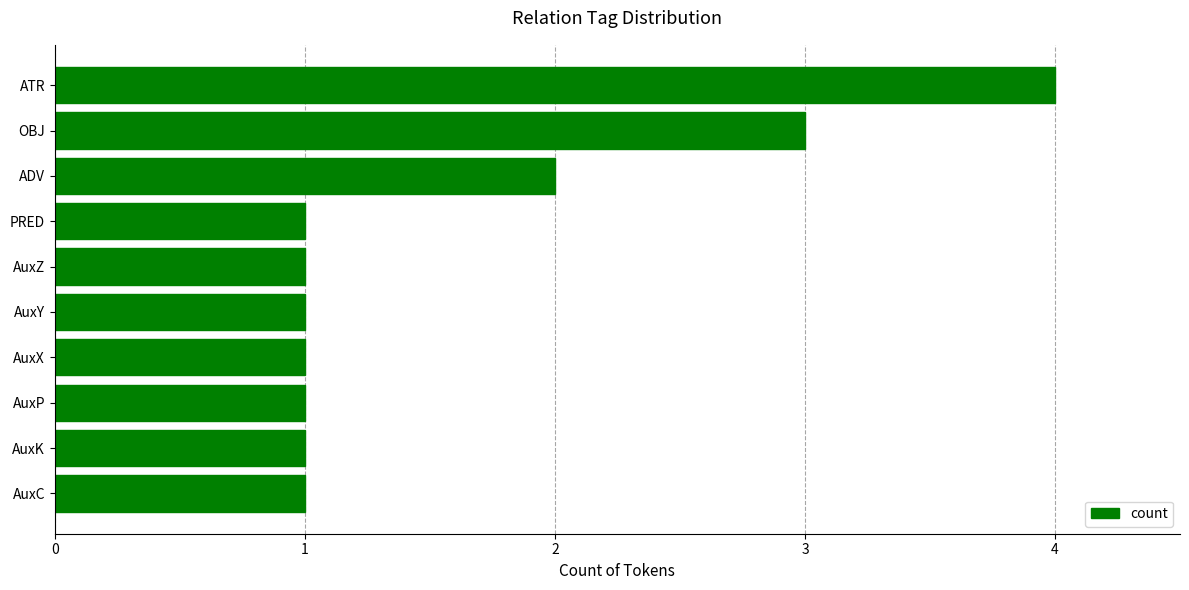

What is the greatest value displayed?

4